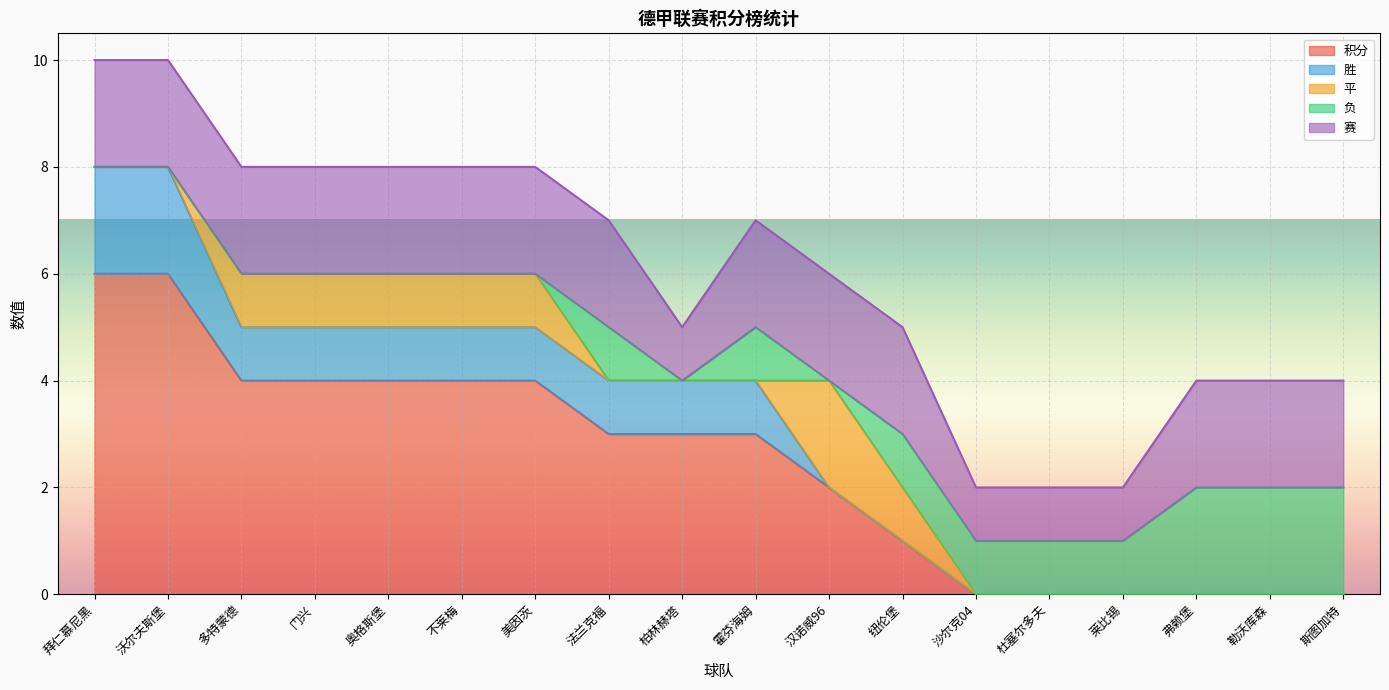

Where is the first local maximum for 负?

法兰克福